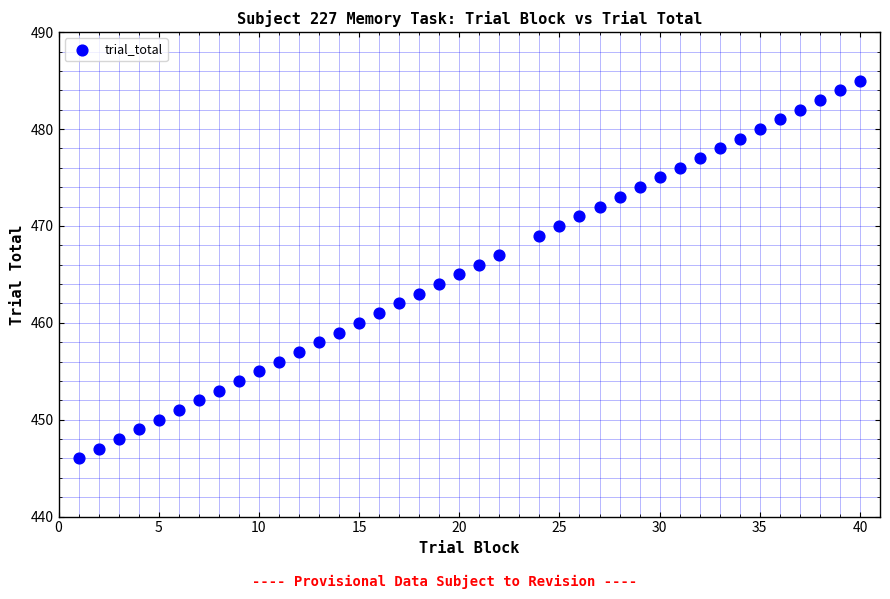

What is the range of X values (max minus min)?

39